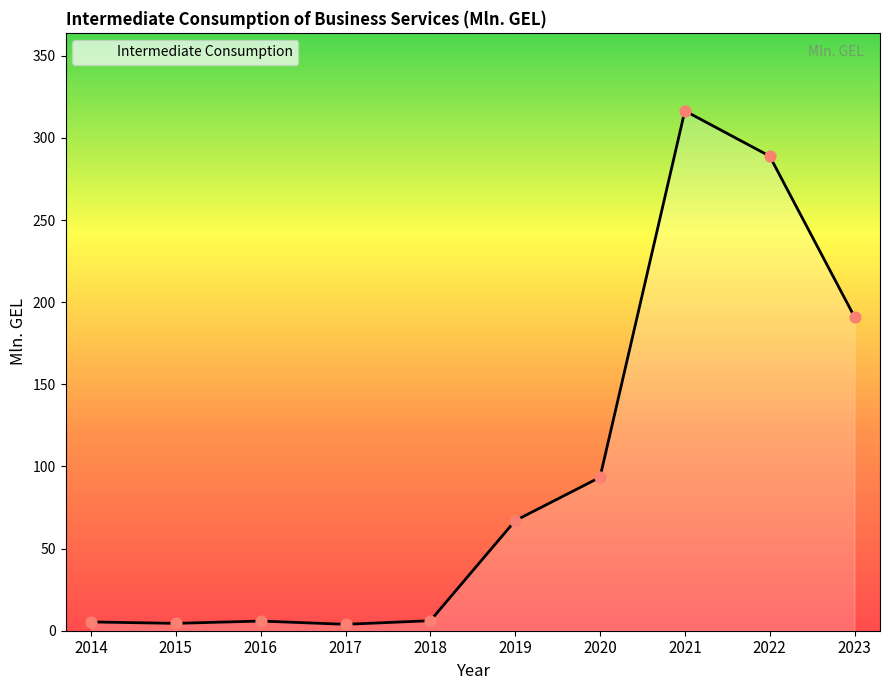

What is the change in value from 2018 to 2022?

+282.8